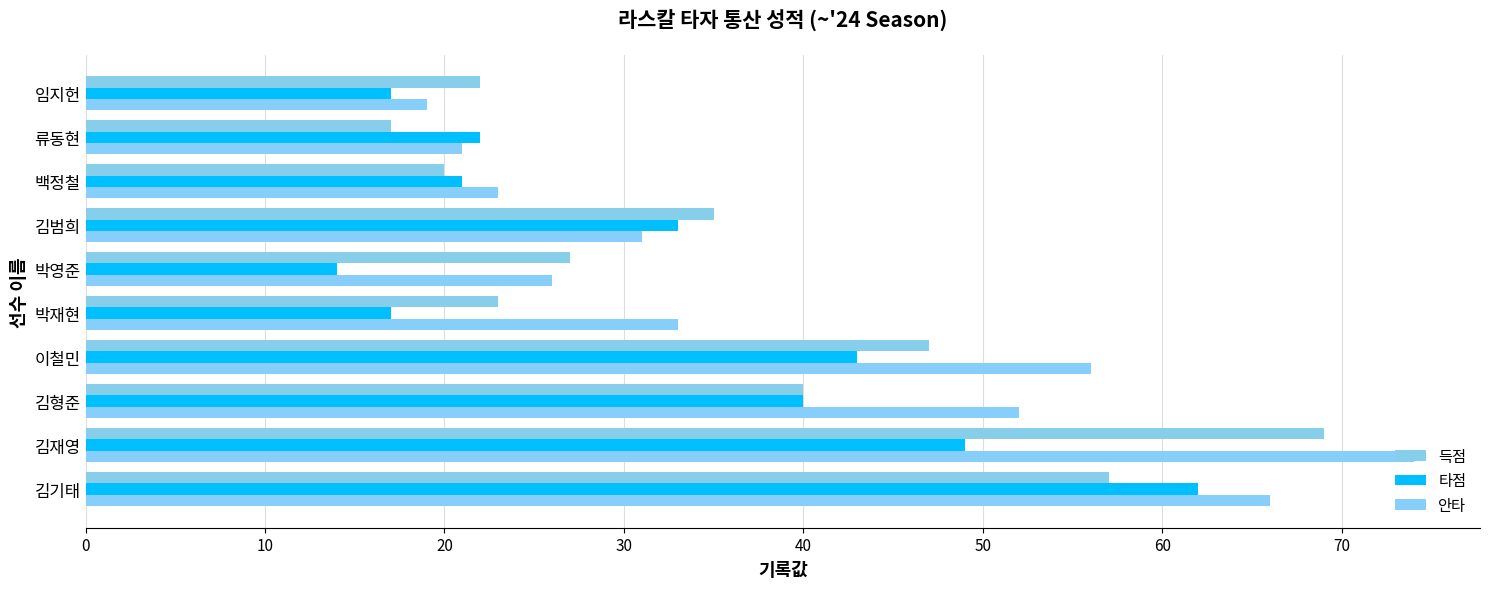

At how many categories does at least one series exceed 30?

6